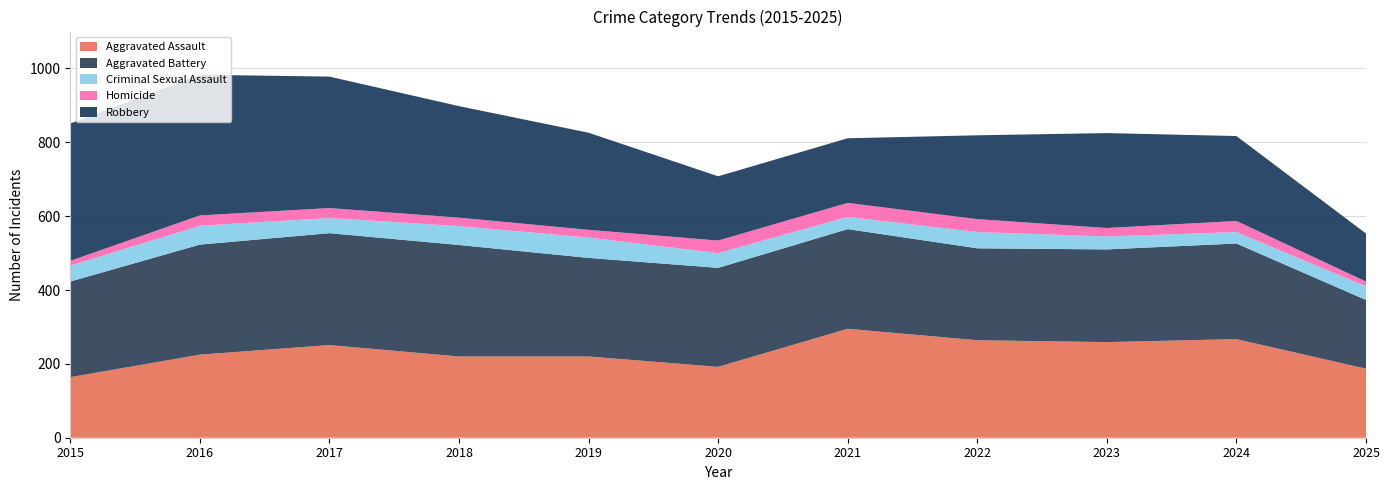

Reading left to right, list all the values displayed in this chart.

Aggravated Assault: 164	225	251	220	220	192	295	264	259	267	187
Aggravated Battery: 259	298	303	302	267	268	270	249	251	259	186
Criminal Sexual Assault: 43	51	41	51	55	40	33	44	35	31	37
Homicide: 13	28	27	23	21	34	38	35	23	30	13
Robbery: 372	381	356	302	263	174	175	227	257	230	130